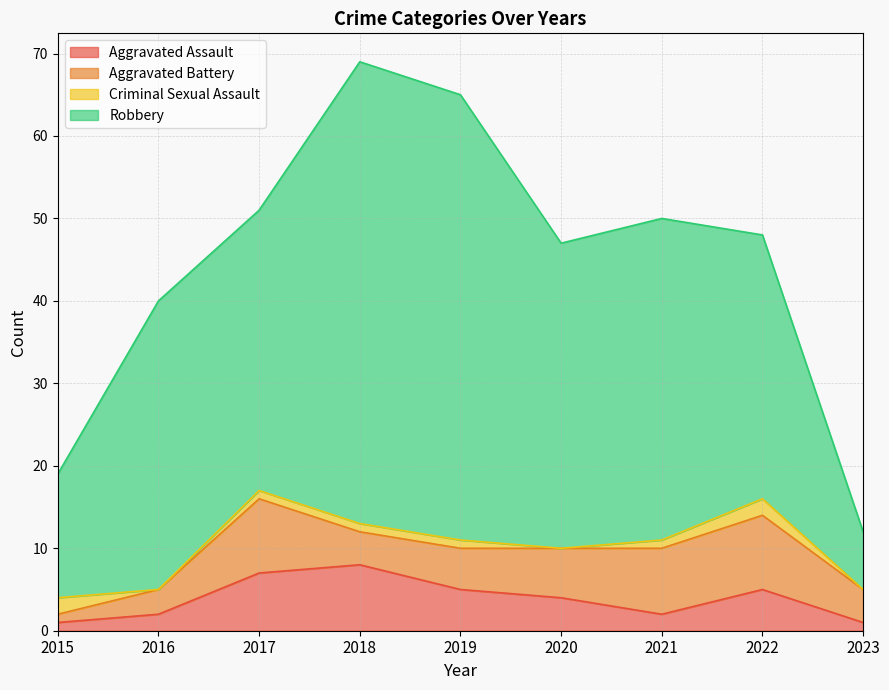

How many interior local valleys does the Aggravated Assault series have?

1